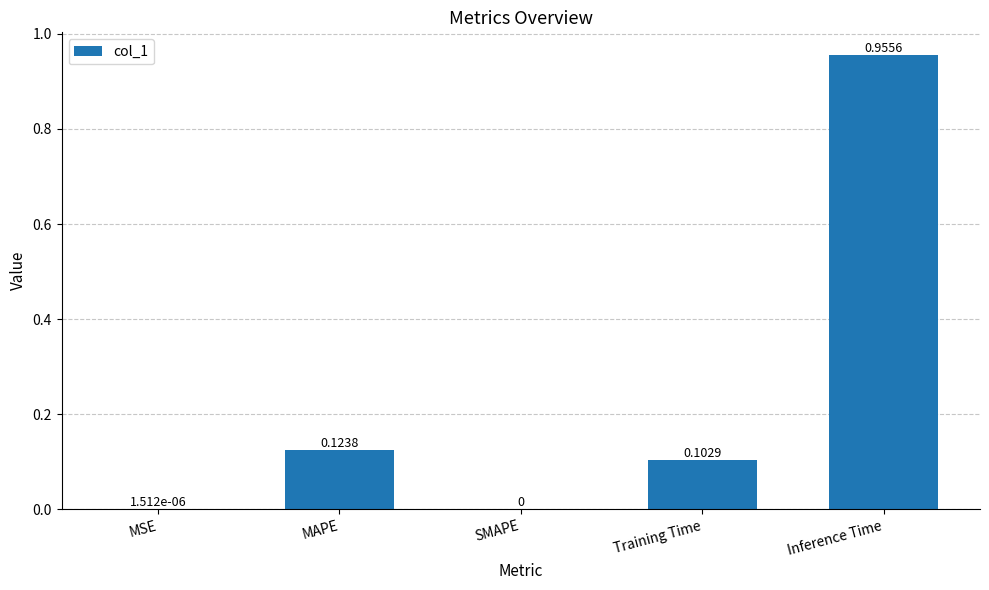

Which category has the highest value across all series?

Inference Time